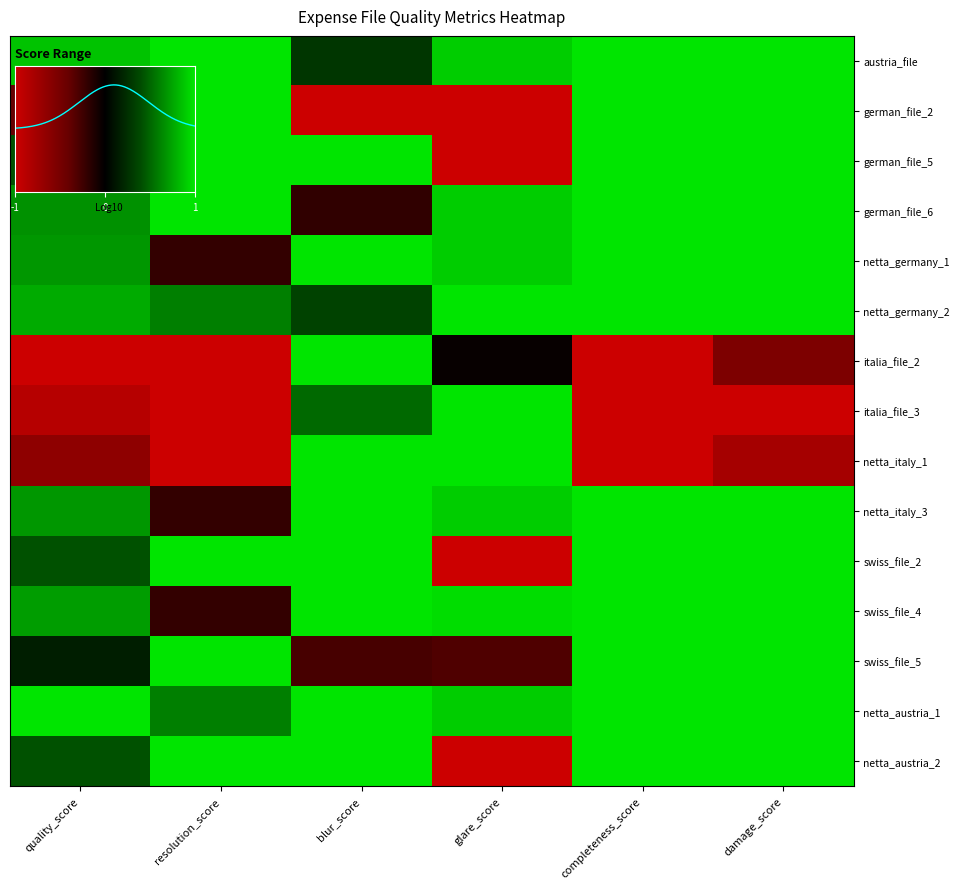

At how many categories does at least one series exceed 0?

6